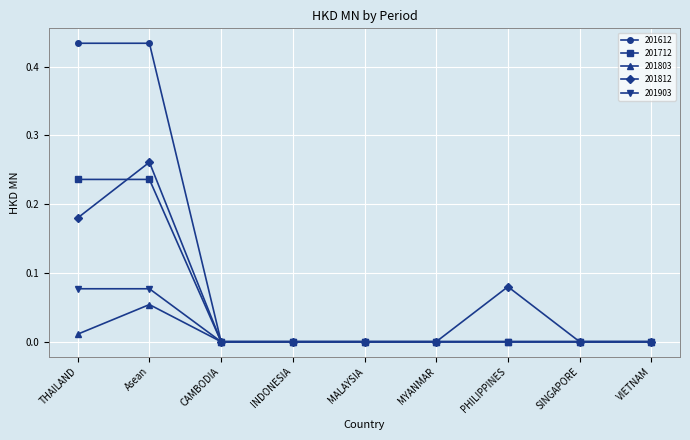

How many data points does each series have?

9